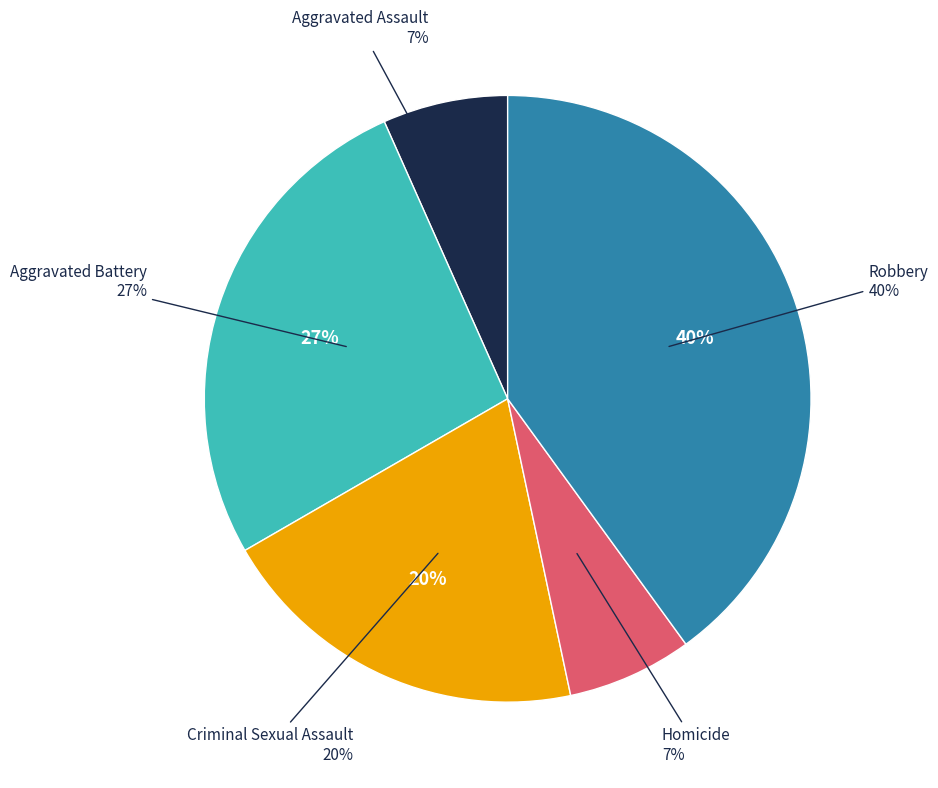

To the nearest percent, what is the difference between the Aggravated Battery and Criminal Sexual Assault slice percentages?

7%